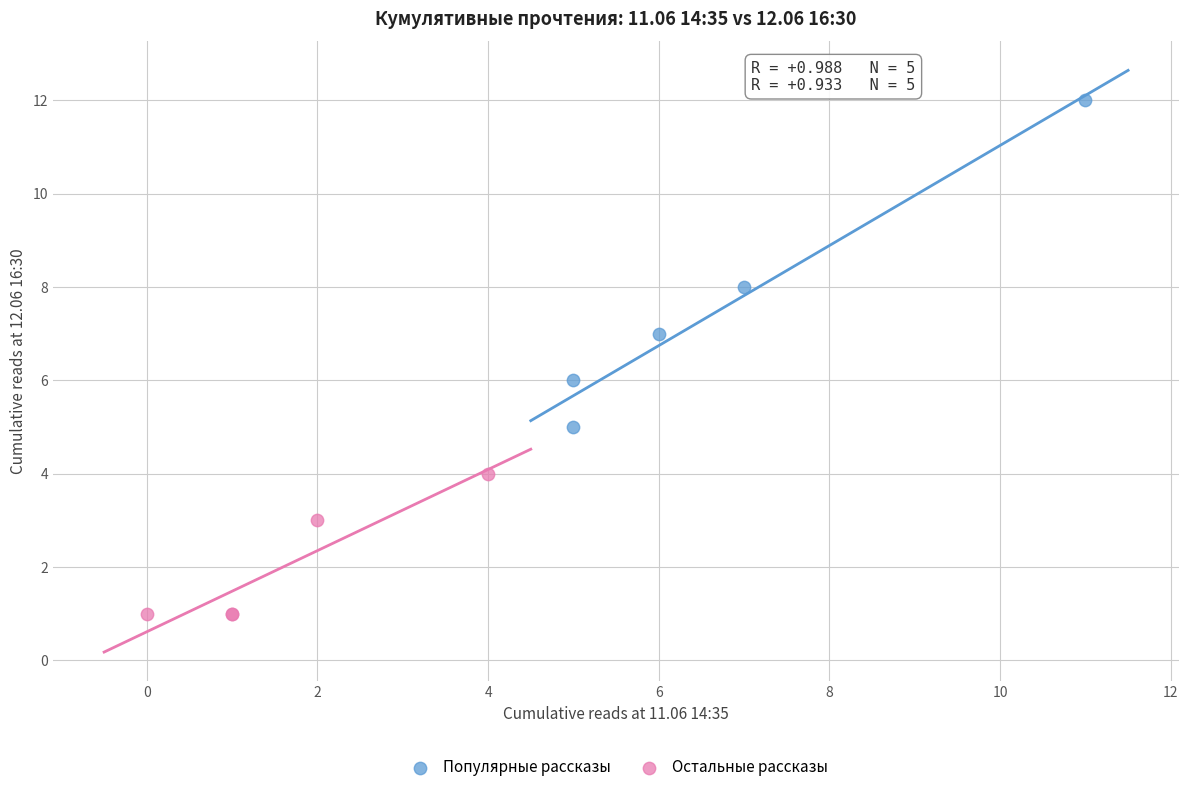

Which series contains the lowest Y value?

Остальные рассказы